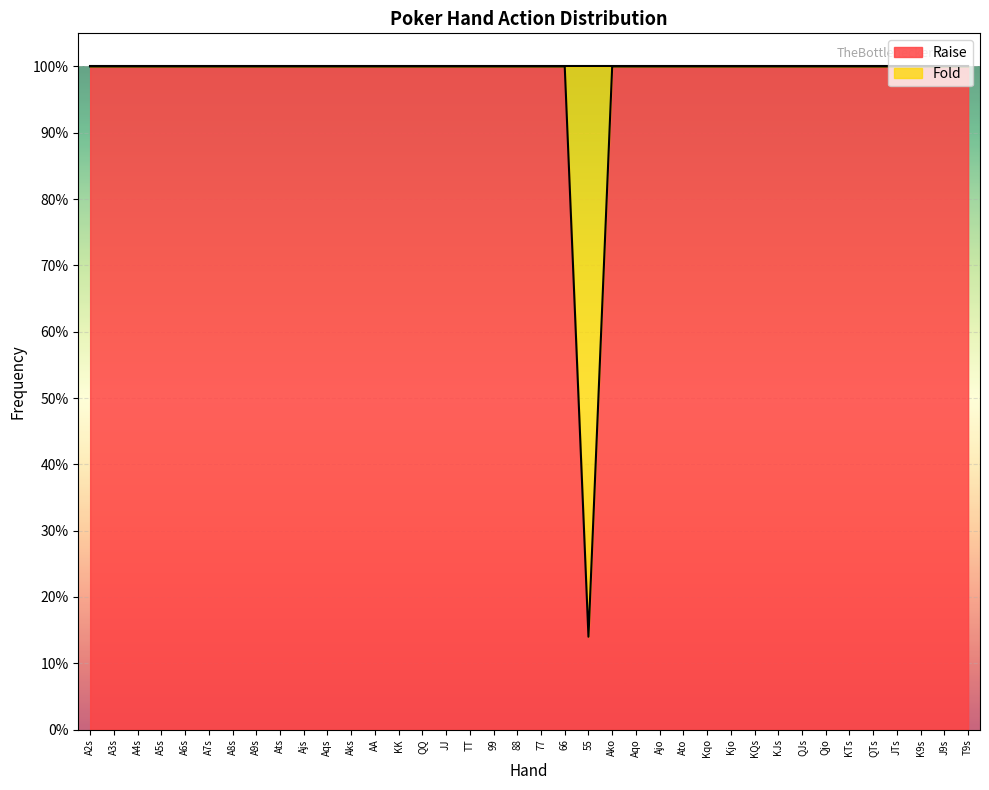

What is the change in value from A4s to 55?

-0.9